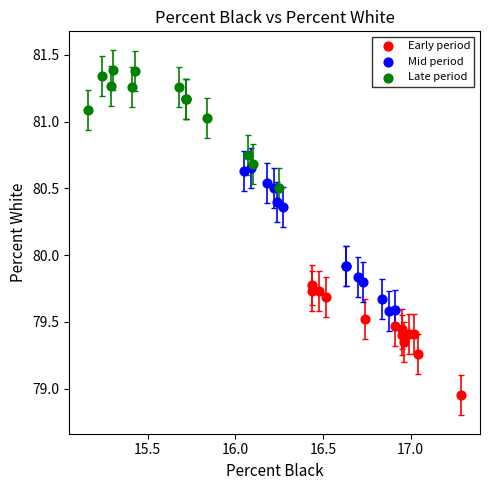

Which series contains the highest Y value?

Late period